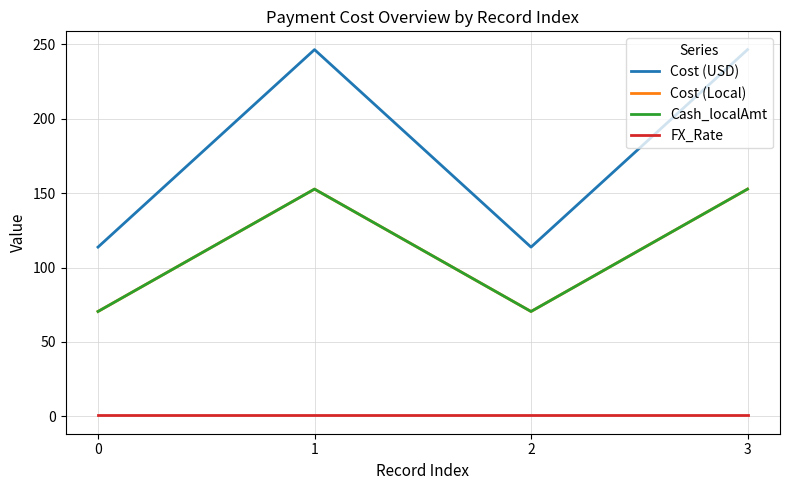

List the labels in order of Cost (USD) value, smallest first.

0, 2, 1, 3